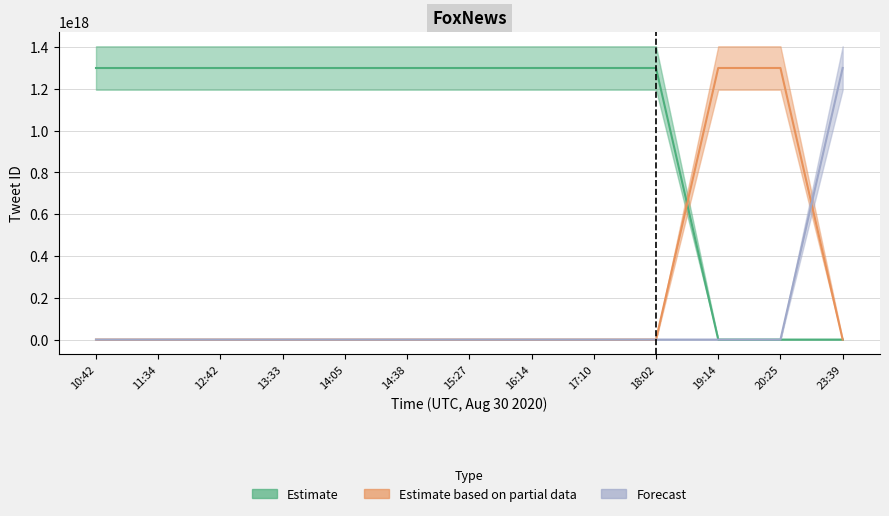

True or false: Forecast has more than 0 interior local peaks.

False